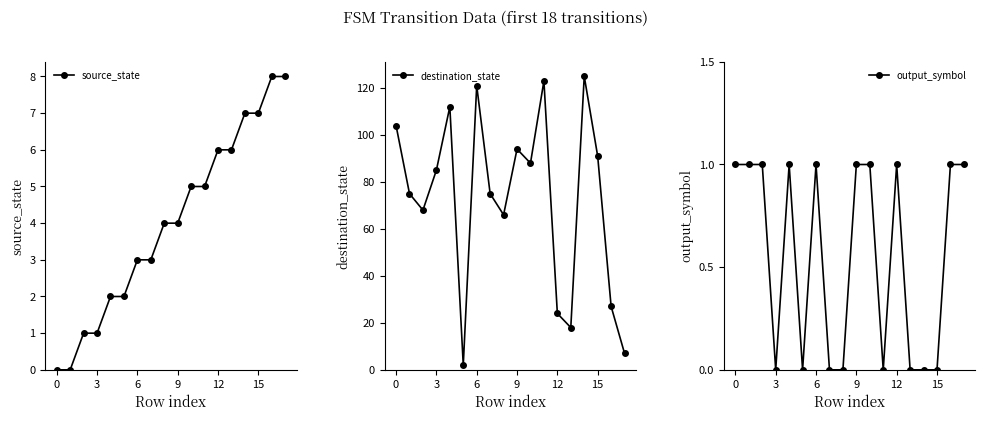

What is the difference between the maximum and minimum values in the output_symbol series?

1